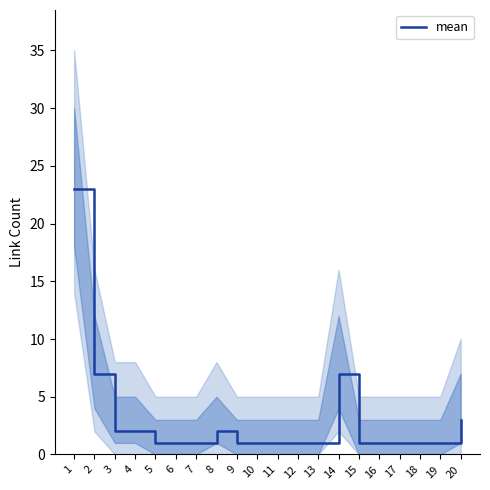

Reading left to right, what are all the values shown in this chart?

1=23	2=7	3=2	4=2	5=1	6=1	7=1	8=2	9=1	10=1	11=1	12=1	13=1	14=7	15=1	16=1	17=1	18=1	19=1	20=3